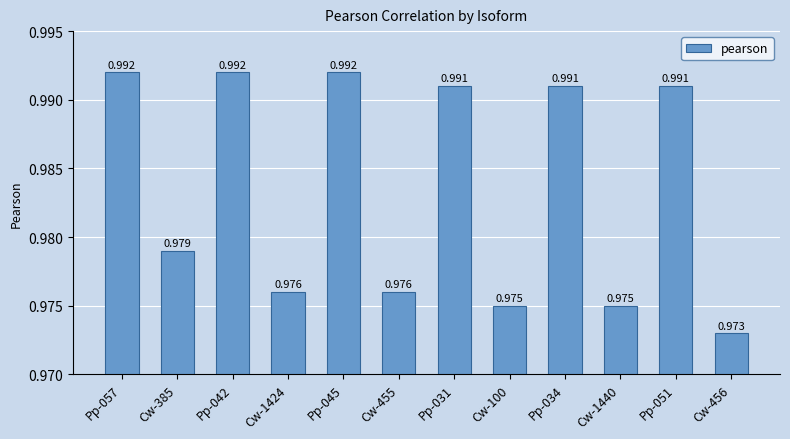

Where is the data nearest to the value 0?

Cw-456